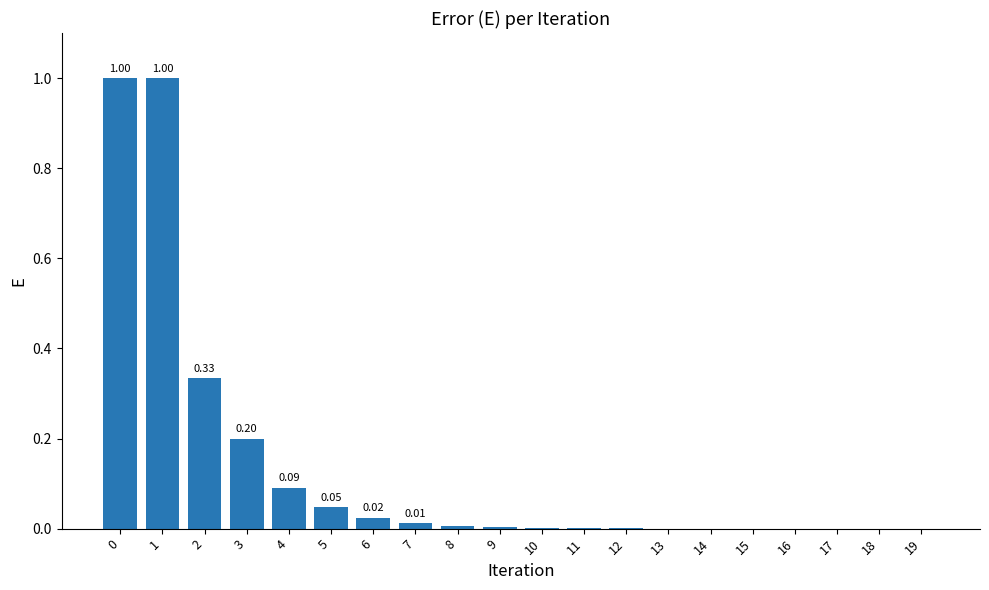

Is it true that the value at 8 is 0.0?

True